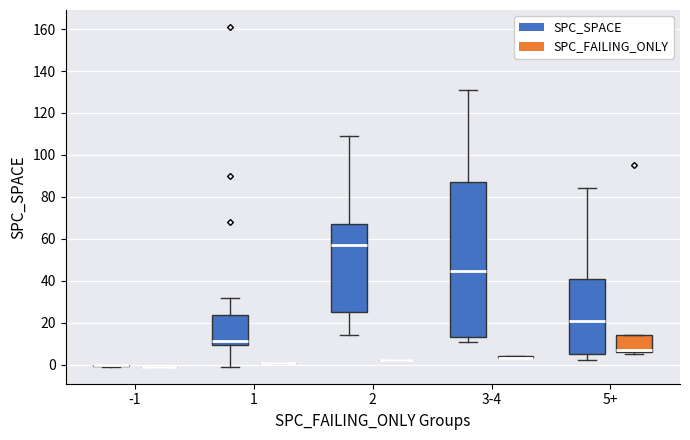

Where is the upper edge of the box for 3-4 (SPC_SPACE) on the y-axis? The values are not printed on the chart, so give them approximately, as read against the axis.

88